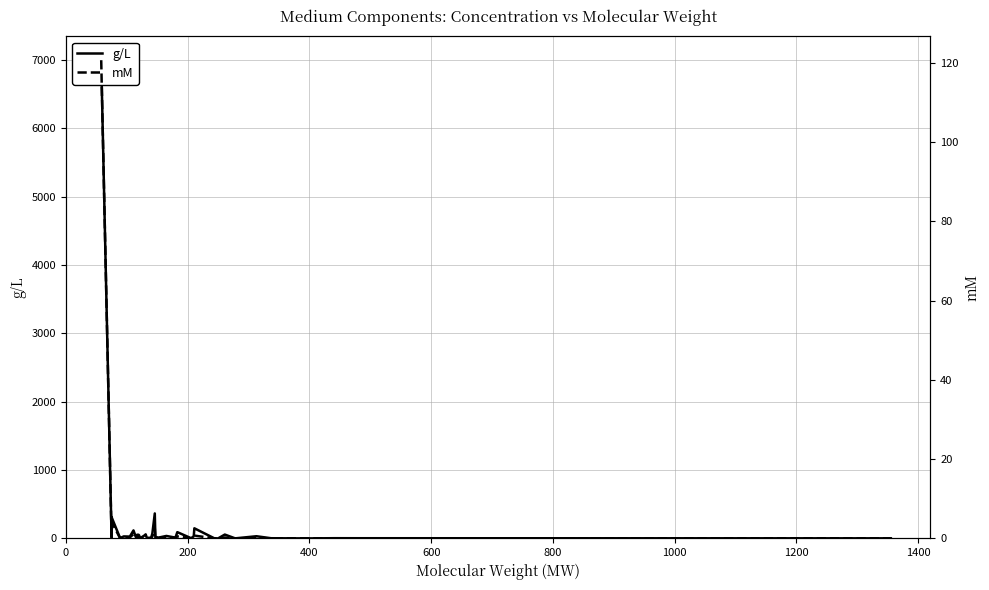

What are all the series names shown in the legend?

g/L, mM